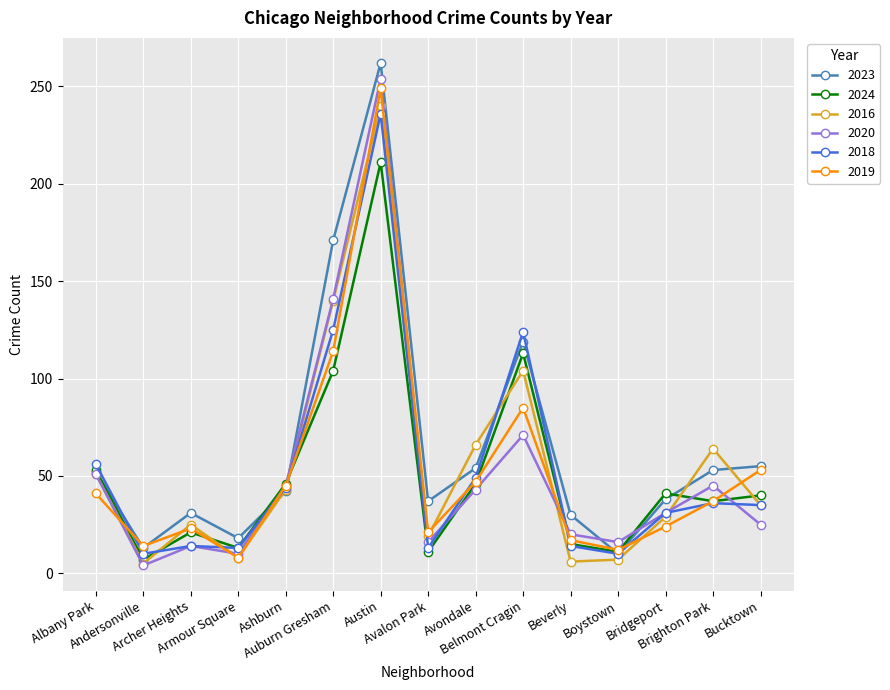

True or false: 2020 has more than 0 interior local peaks.

True